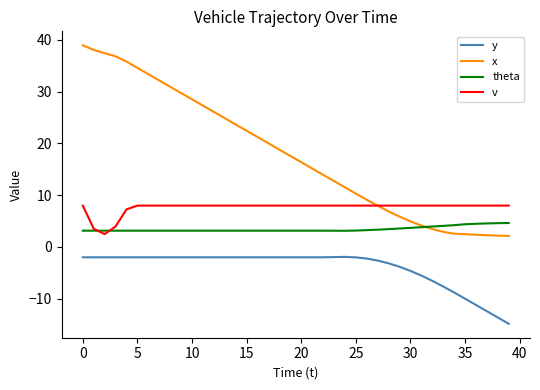

Which series has the largest total across all categories?

x